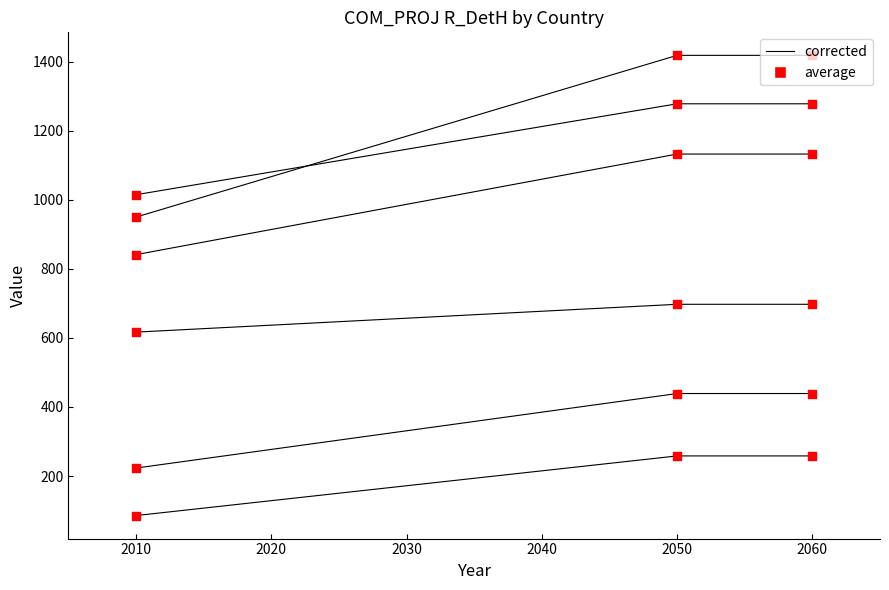

At which category is the sum across all series the highest?

2050